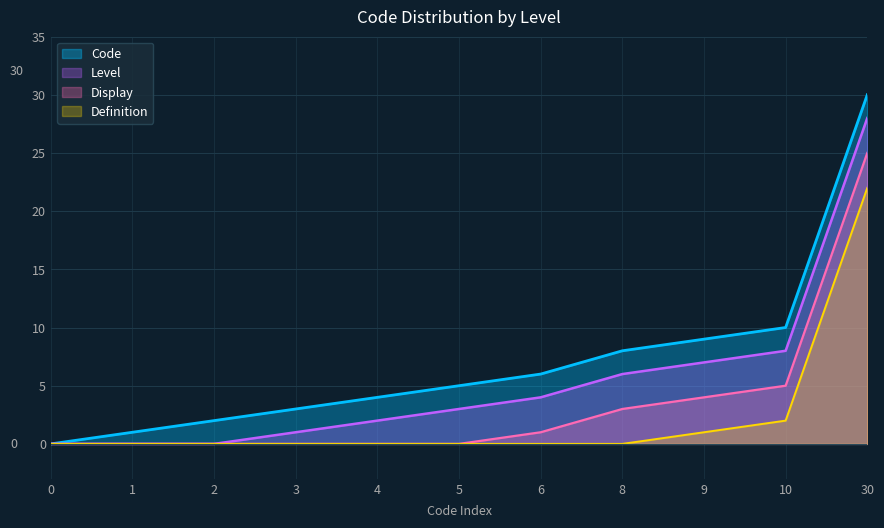

What is the value of the 3rd point from the left?

2